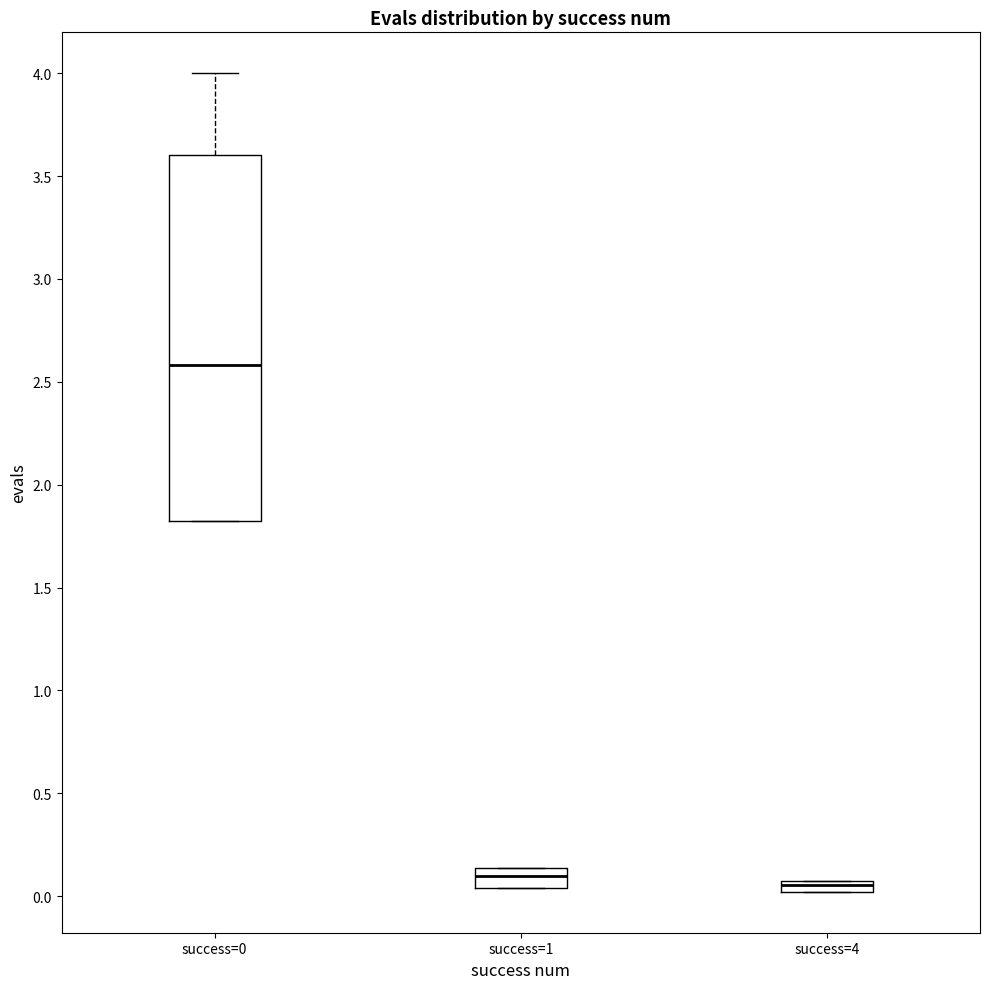

Where is the upper edge of the box for success=4 on the y-axis? The values are not printed on the chart, so give them approximately, as read against the axis.

0.05